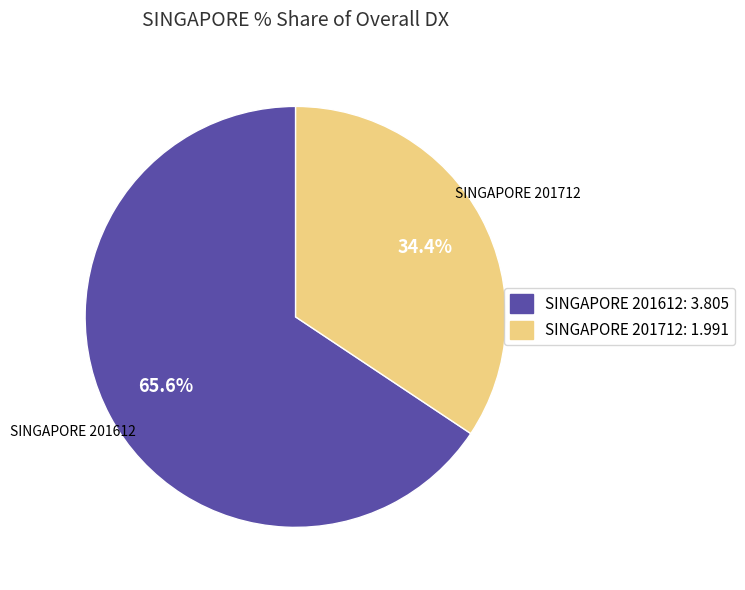

Approximately how many times larger is the value at SINGAPORE 201612: 3.805 compared to SINGAPORE 201712: 1.991?

1.9